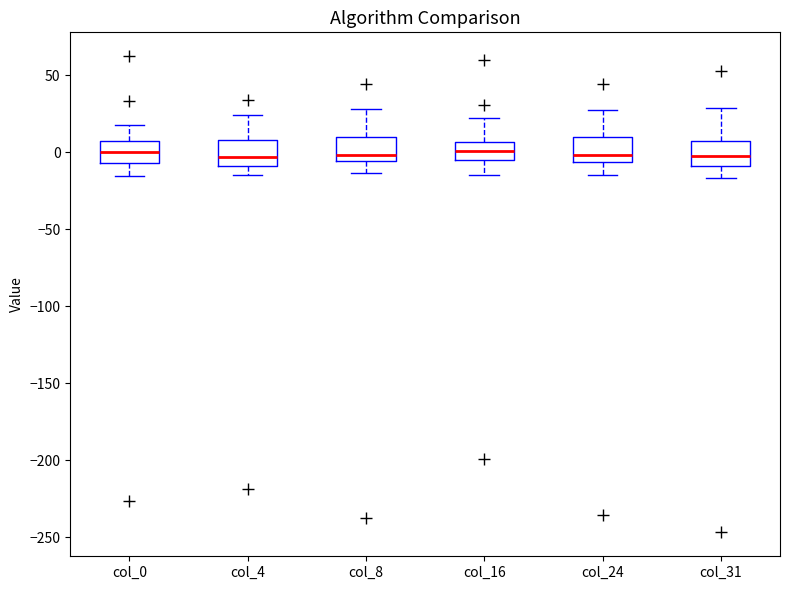

Reading left to right, read every box against the y-axis: the position of its median line, the range the box covers, and the ends of its whiskers. The values are not printed on the chart, so give them approximately, as read against the axis.

col_0: median 0, box -5 to 5, whiskers -15 to 20
col_4: median -5, box -10 to 10, whiskers -15 to 25
col_8: median 0, box -5 to 10, whiskers -15 to 30
col_16: median 0, box -5 to 5, whiskers -15 to 20
col_24: median 0, box -5 to 10, whiskers -15 to 30
col_31: median 0, box -10 to 10, whiskers -15 to 30